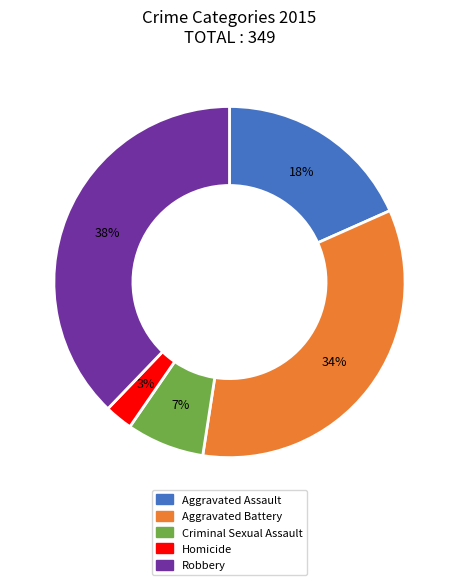

Is there any slice that represents more than half of the pie?

No